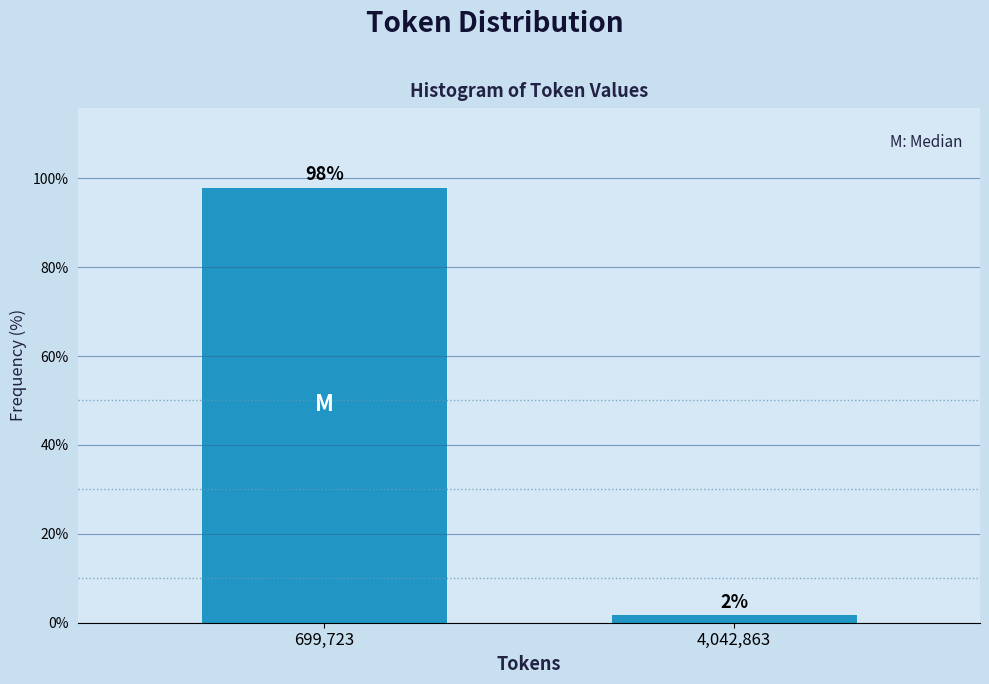

What is the label of the 1st bar from the left?

699,723